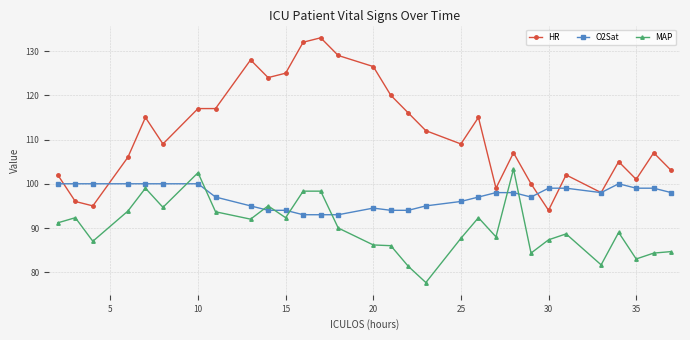

What is the value of the O2Sat point at the 1st from the left?

100.0